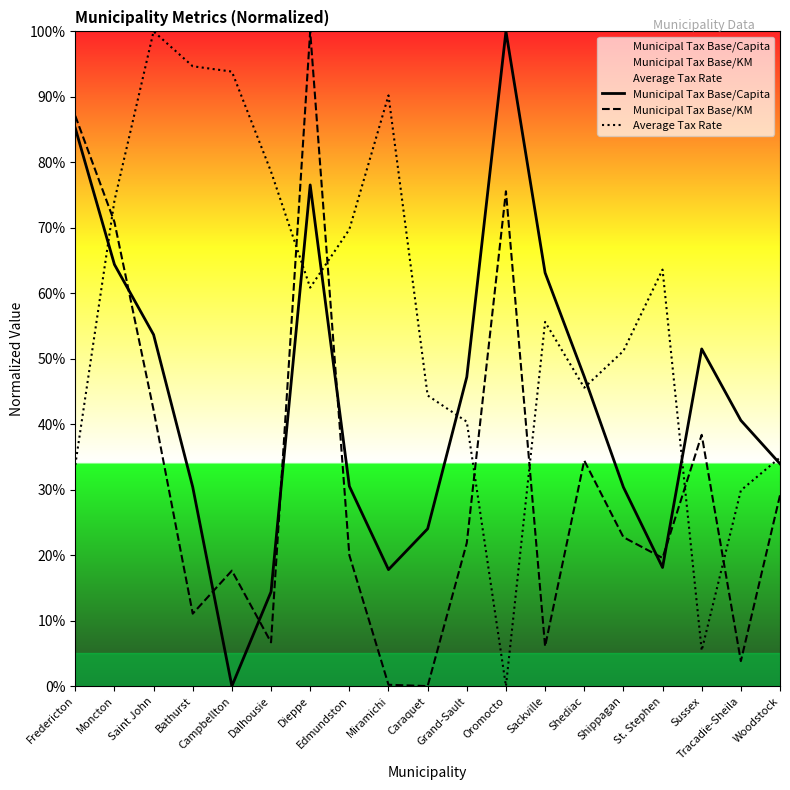

What is the label of the 15th point from the left?

Shippagan